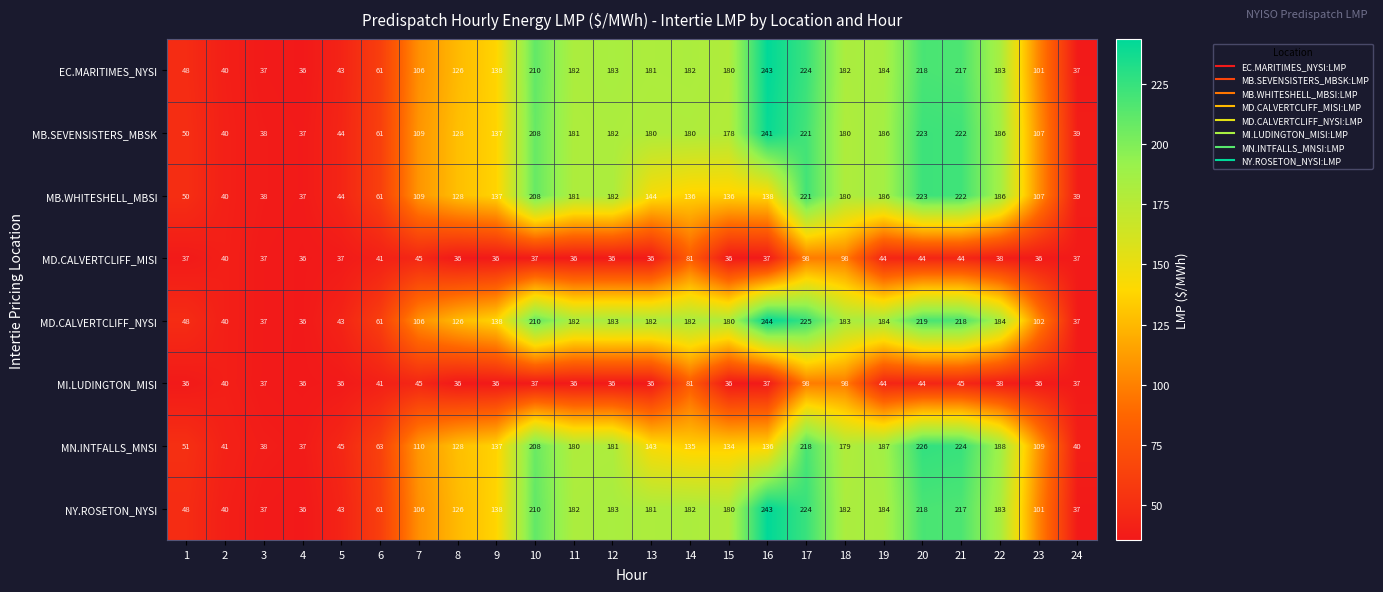

What is the sum of all EC.MARITIMES_NYSI values?

3342